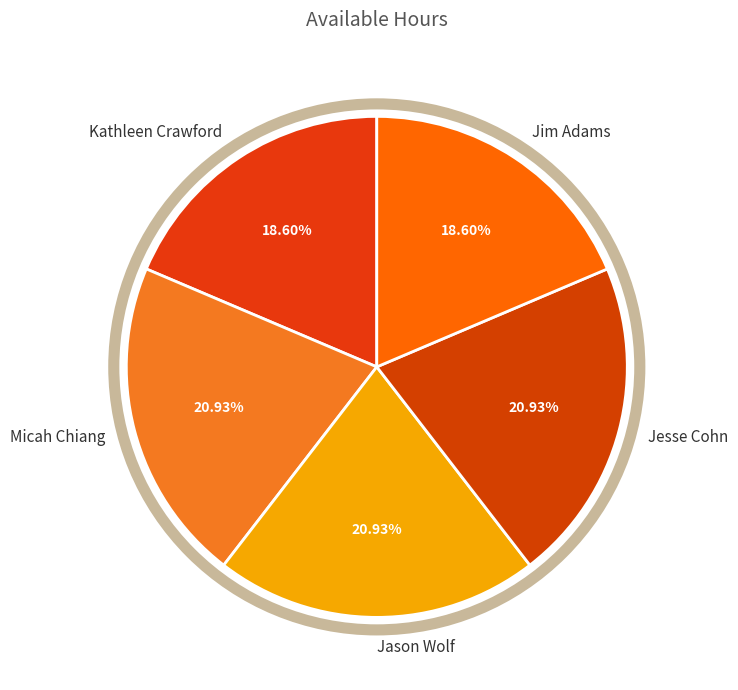

What is the ratio of the value at Kathleen Crawford to the value at Micah Chiang?

0.9